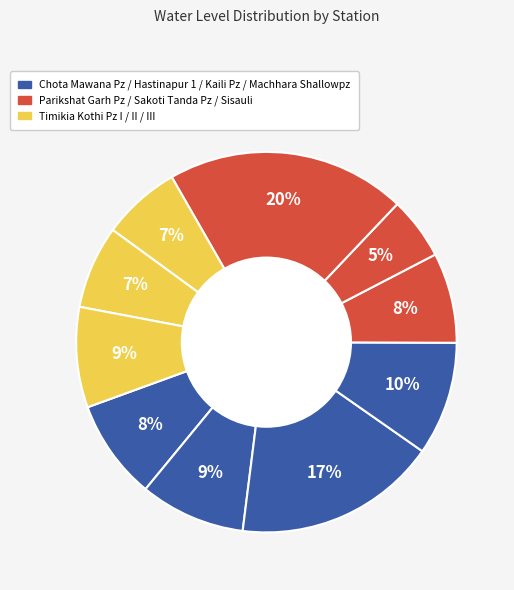

How many segments does this pie chart have?

10